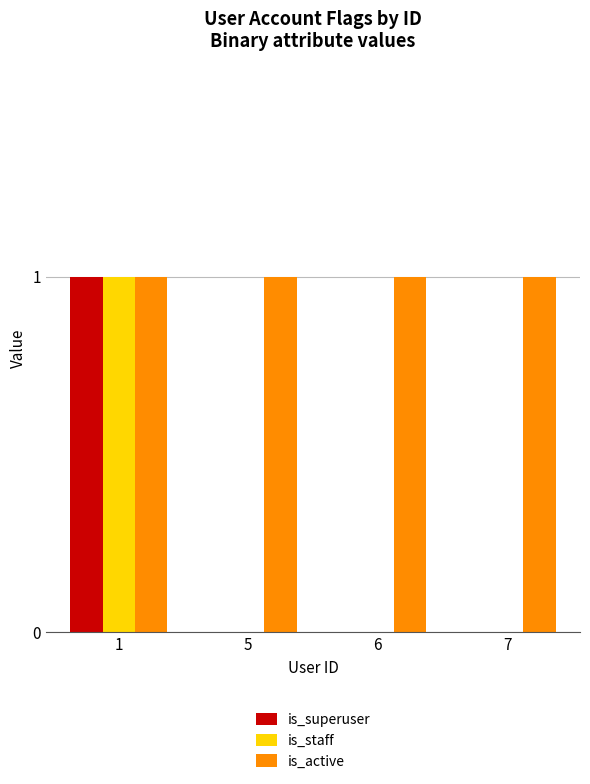

Reading left to right, what are all the values shown in this chart?

is_superuser: 1=1	5=0	6=0	7=0
is_staff: 1=1	5=0	6=0	7=0
is_active: 1=1	5=1	6=1	7=1